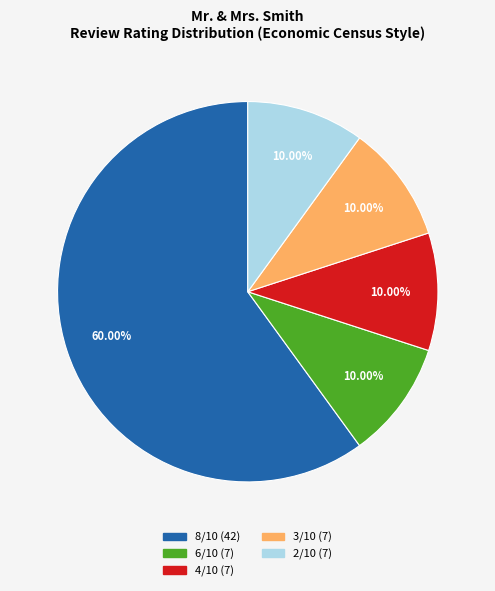

Is there a majority slice in this chart?

Yes